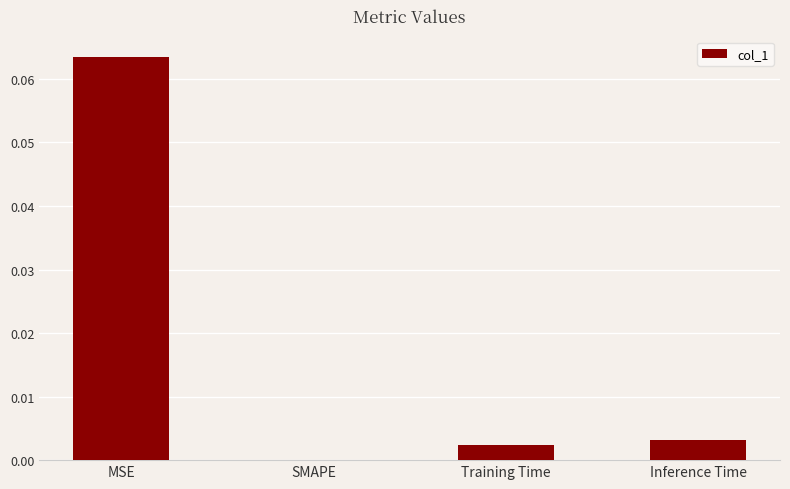

Between SMAPE and Training Time, which is larger?

Training Time